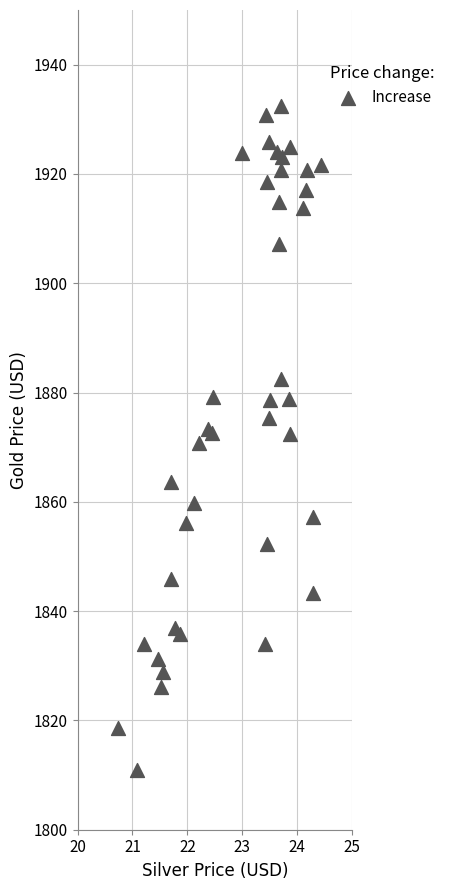

What is the range of Y values (max minus min)?

121.5